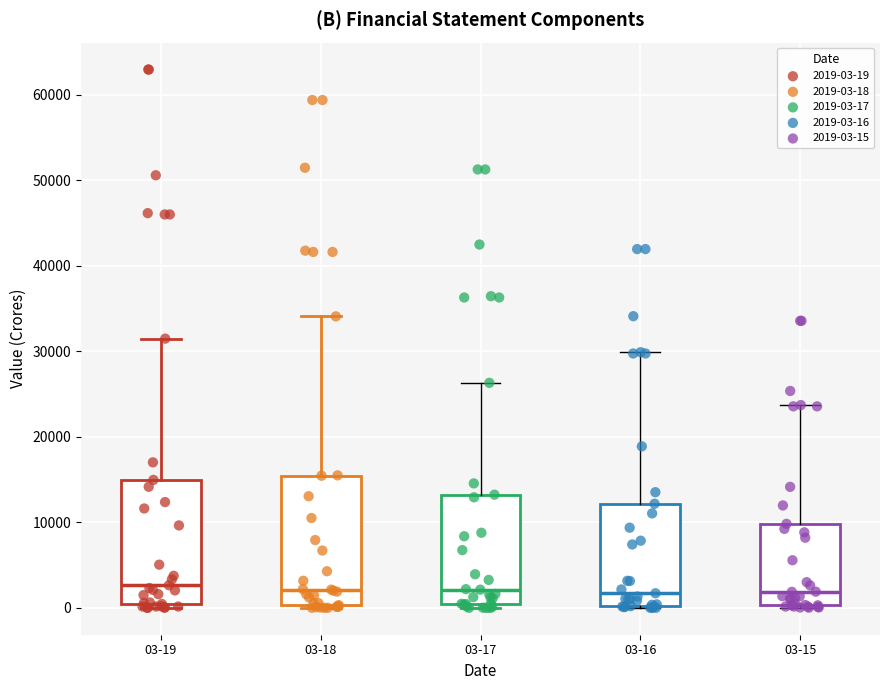

Where is the lower edge of the box for 03-17 on the y-axis? The values are not printed on the chart, so give them approximately, as read against the axis.

0